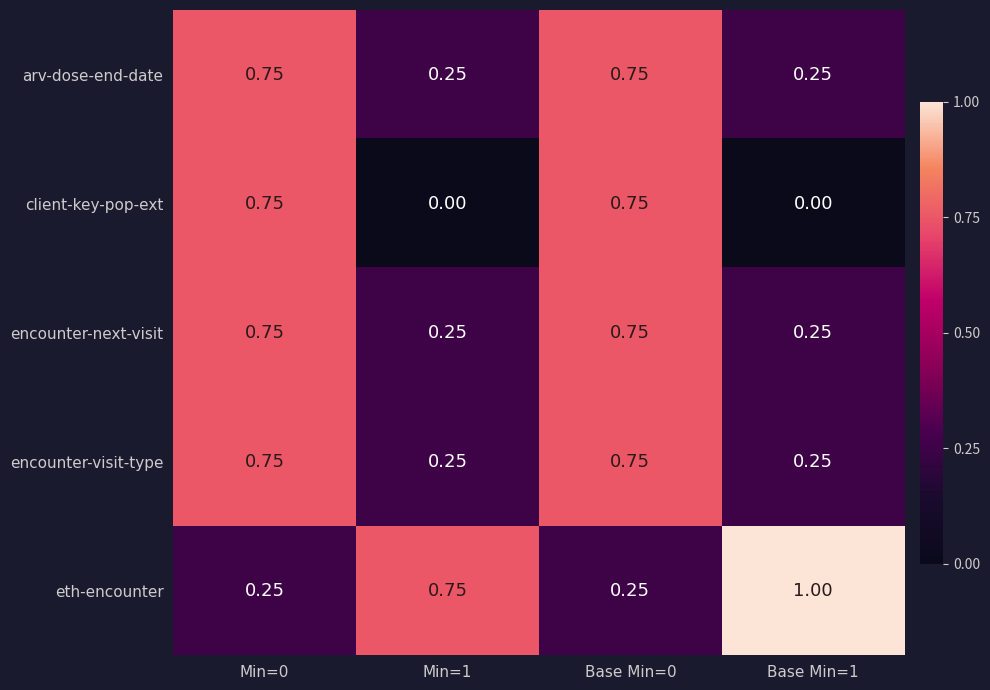

Which series has the largest total across all categories?

eth-encounter